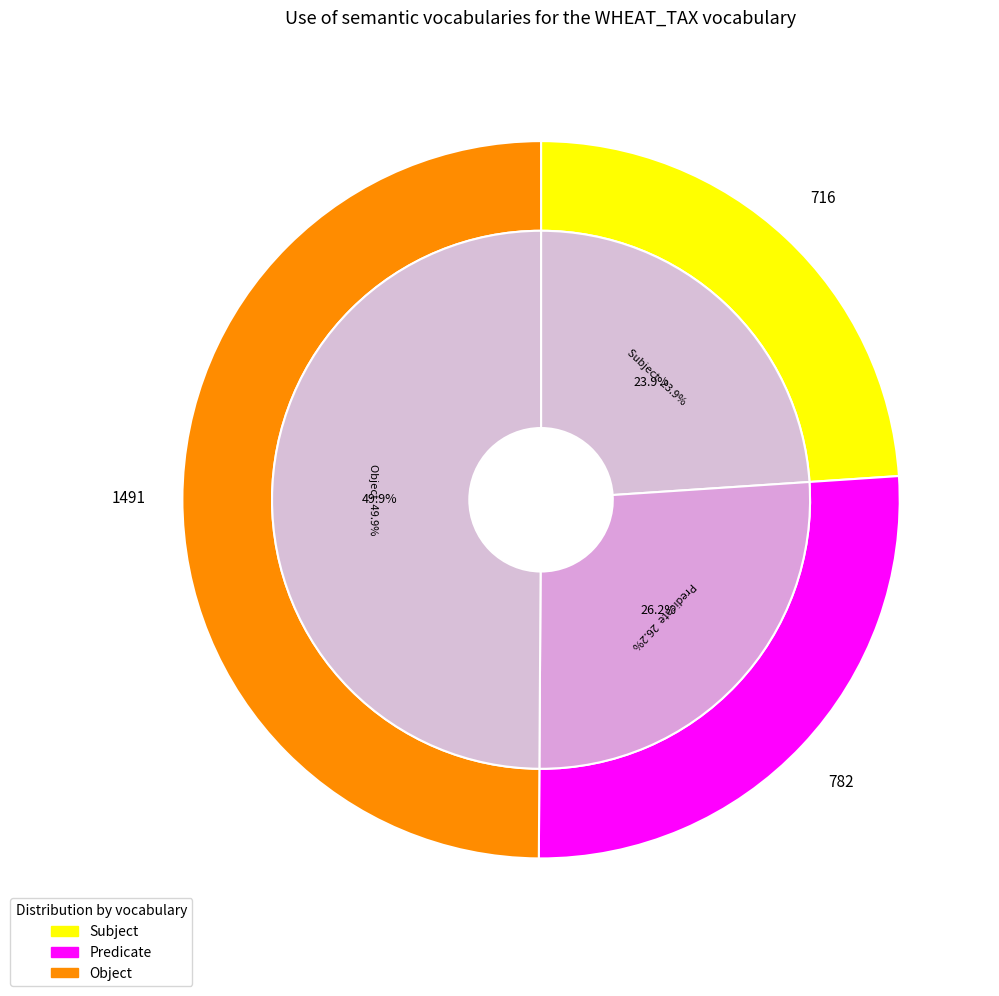

The 1.1 slice represents 1% of the pie. True or false?

False